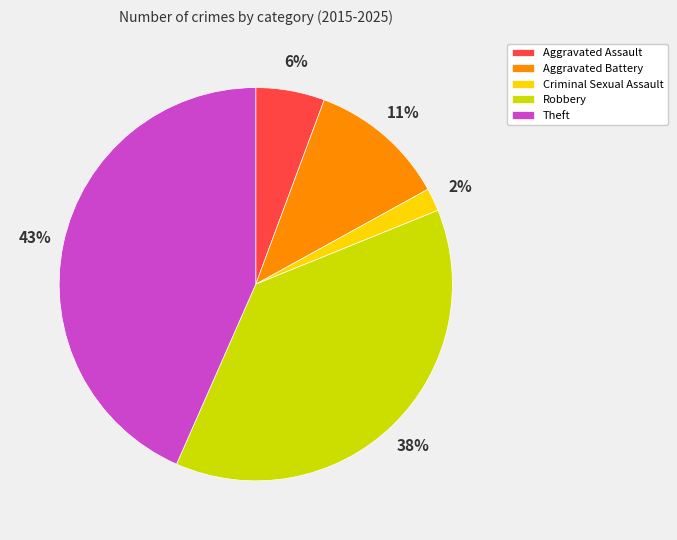

To the nearest percent, what portion does Criminal Sexual Assault represent?

2%